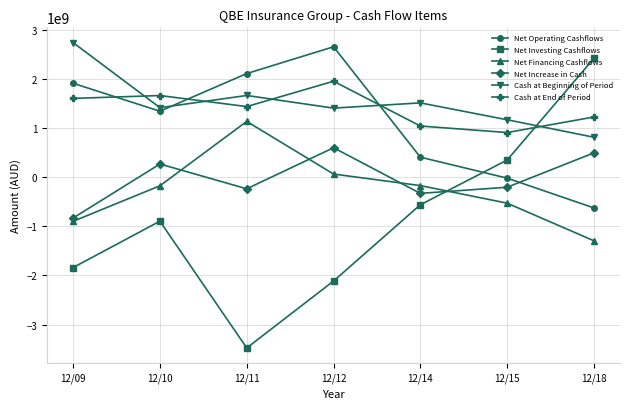

True or false: Net Financing Cashflows and Cash at End of Period intersect in this chart.

False